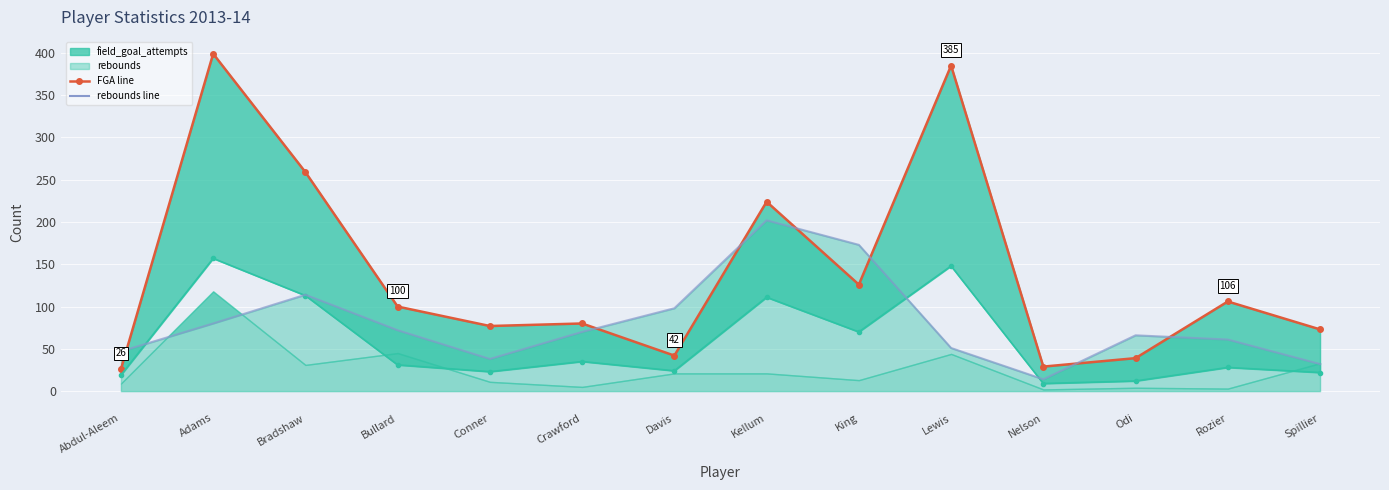

Reading left to right, extract all data points from this chart.

field_goal_attempts_line: Abdul-Aleem=26	Adams=399	Bradshaw=259	Bullard=100	Conner=77	Crawford=80	Davis=42	Kellum=224	King=126	Lewis=385	Nelson=29	Odi=39	Rozier=106	Spillier=73
field_goals_made_line: Abdul-Aleem=19	Adams=157	Bradshaw=113	Bullard=31	Conner=23	Crawford=35	Davis=24	Kellum=111	King=70	Lewis=148	Nelson=9	Odi=12	Rozier=28	Spillier=22
rebounds_line: Abdul-Aleem=47	Adams=80	Bradshaw=114	Bullard=72	Conner=38	Crawford=70	Davis=98	Kellum=202	King=173	Lewis=51	Nelson=14	Odi=66	Rozier=61	Spillier=32